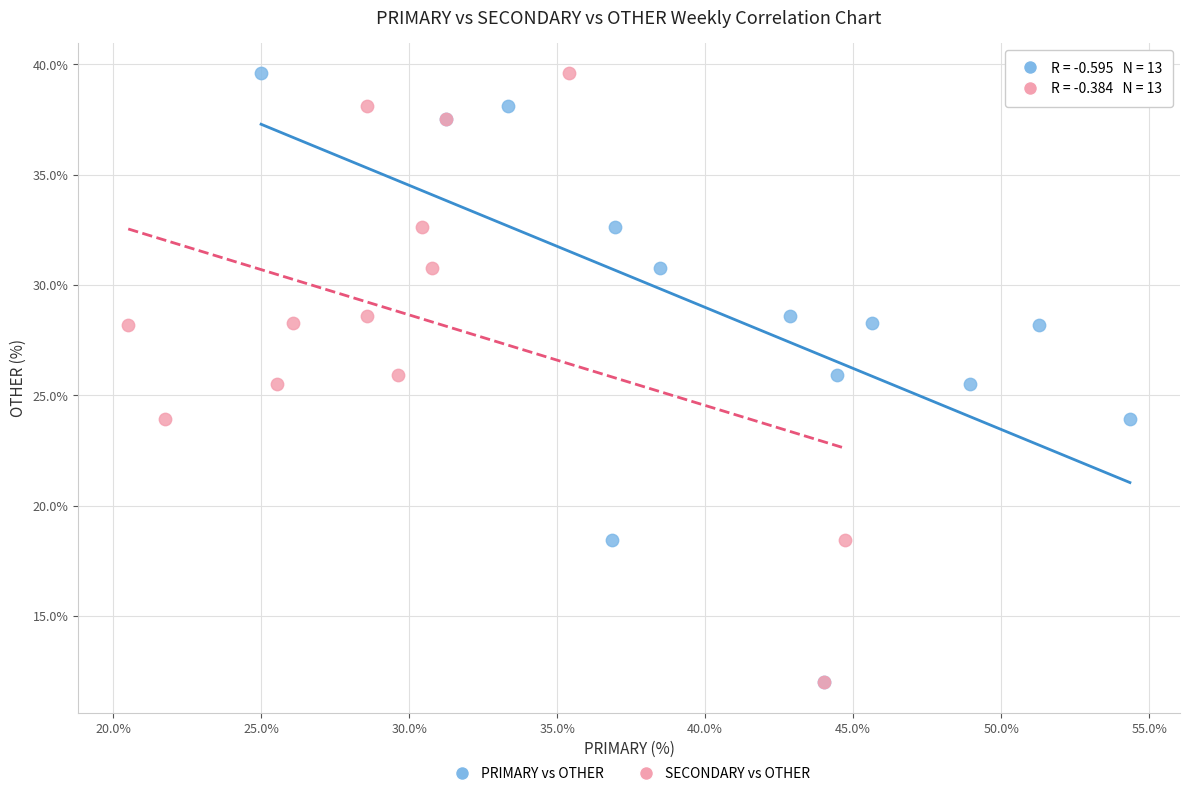

What are all the series names shown in the legend?

PRIMARY vs OTHER, SECONDARY vs OTHER